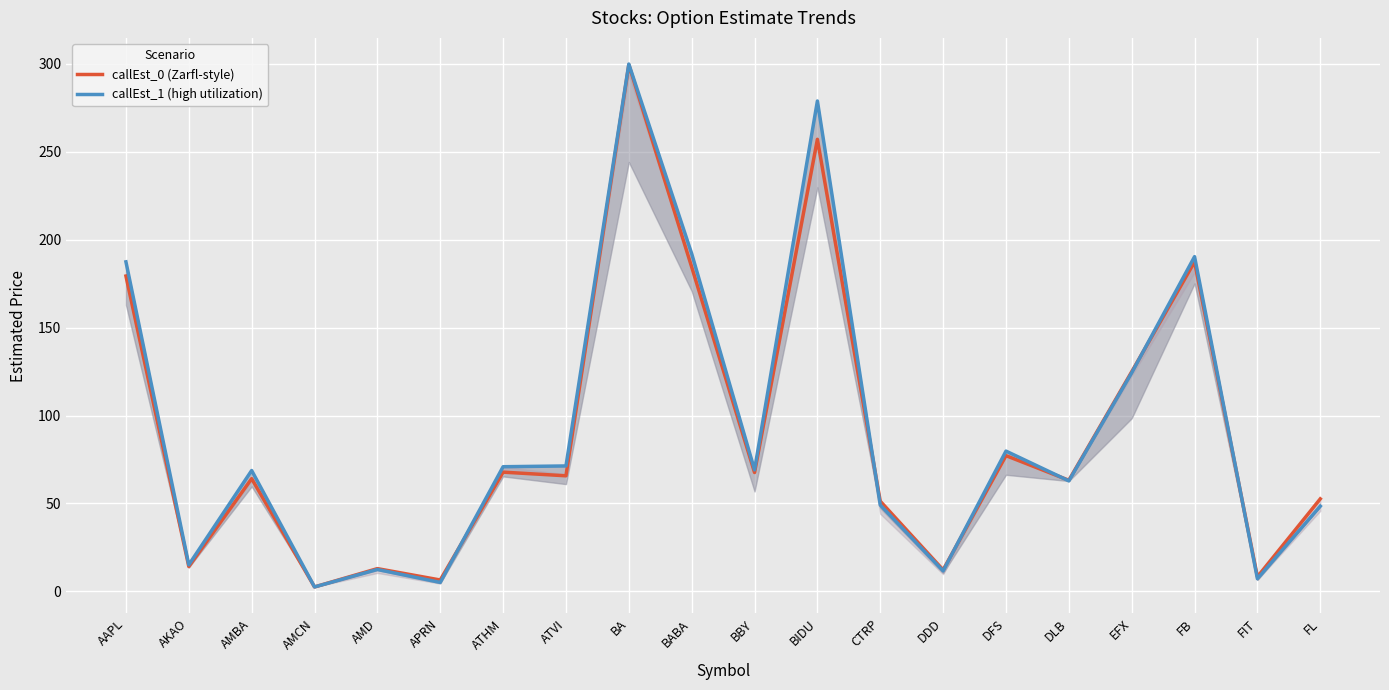

Where is the first local maximum for callEst_1 (high utilization)?

AMBA